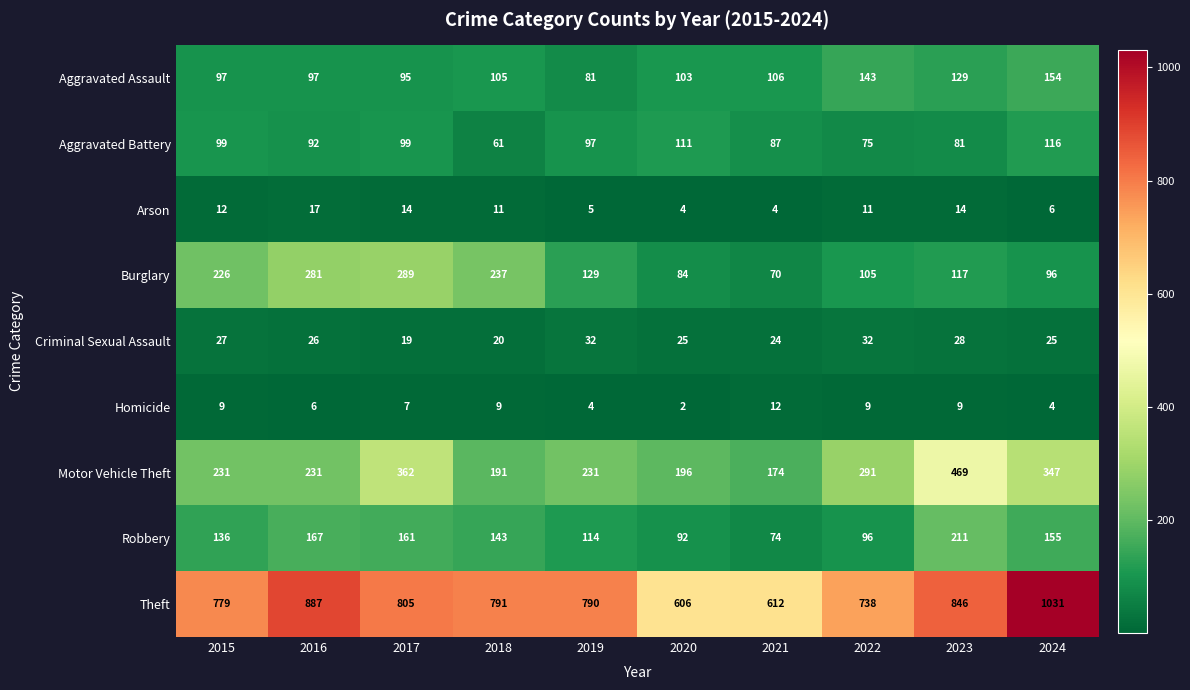

Which category has the highest value across all series?

2024